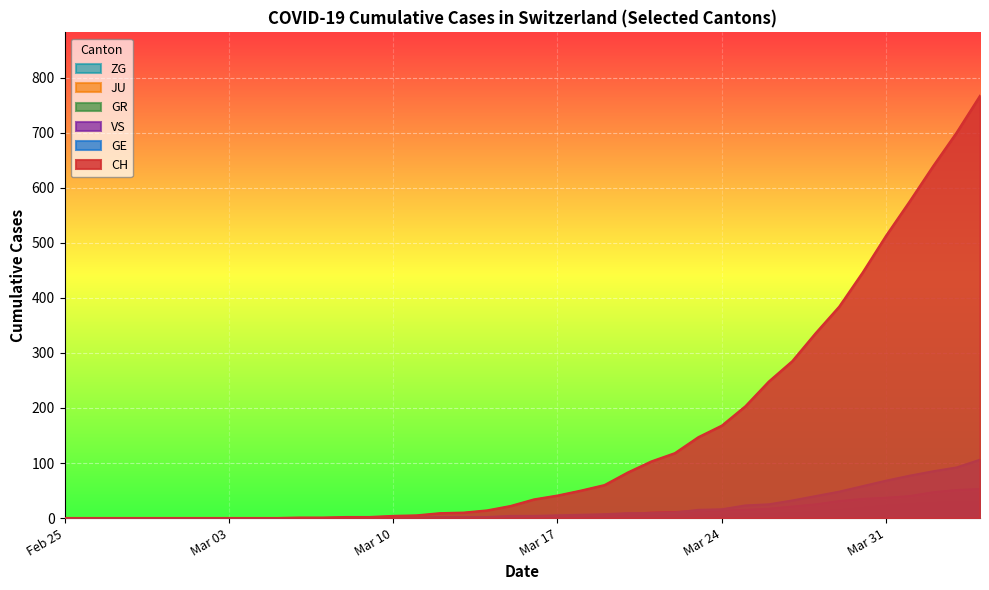

What is the greatest value displayed?

767